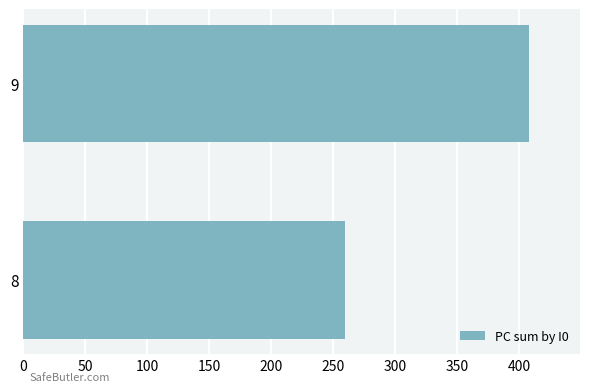

What is the difference between the maximum and minimum values?

149